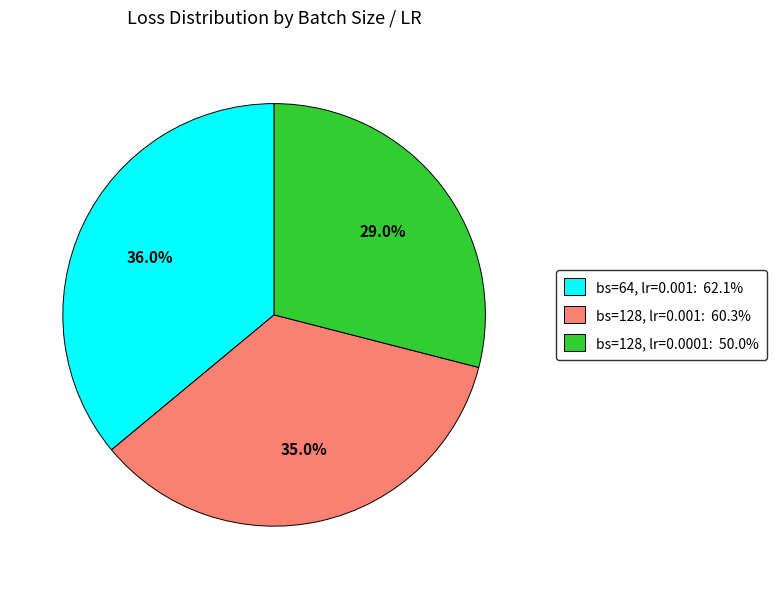

Is there a majority slice in this chart?

No